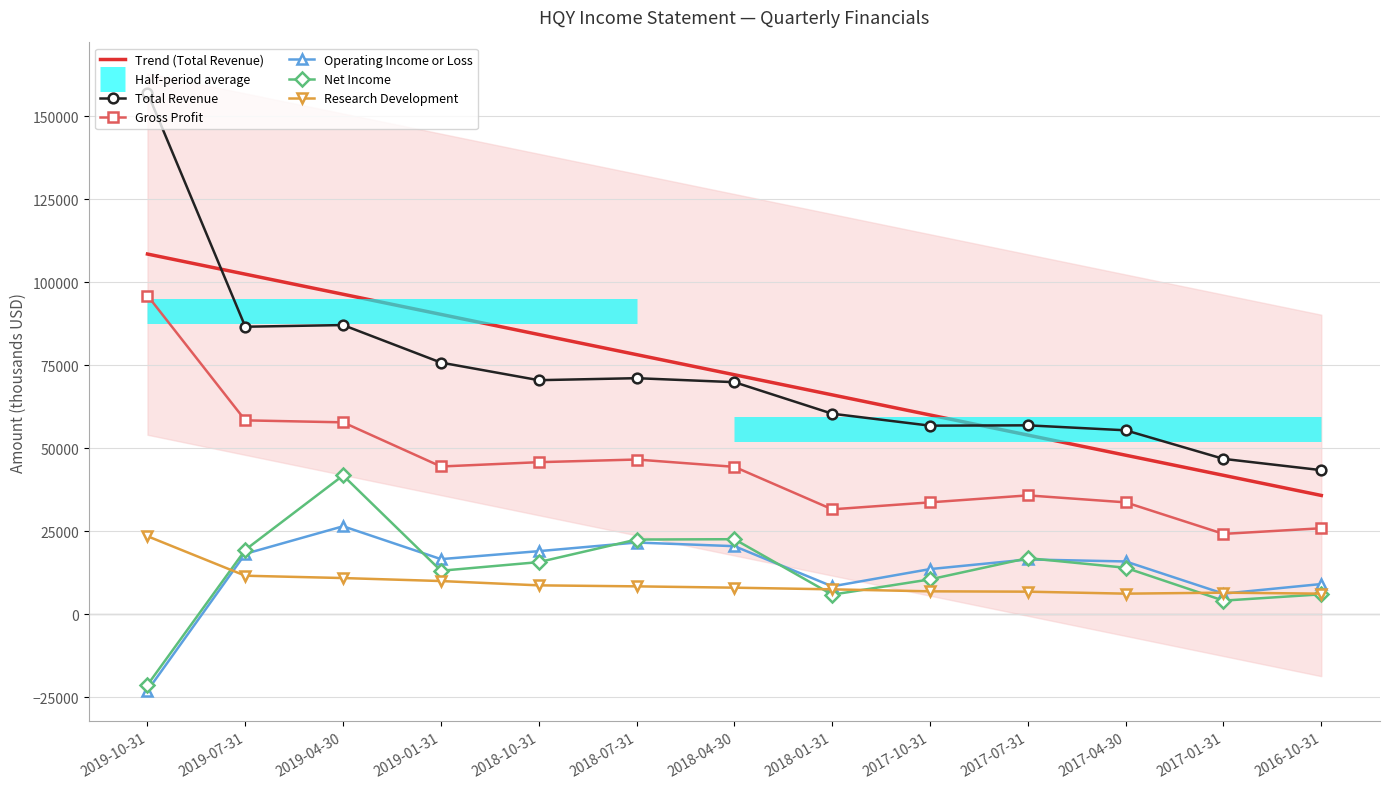

What is the difference between the second highest and second lowest values in the Research Development series?

5400.0